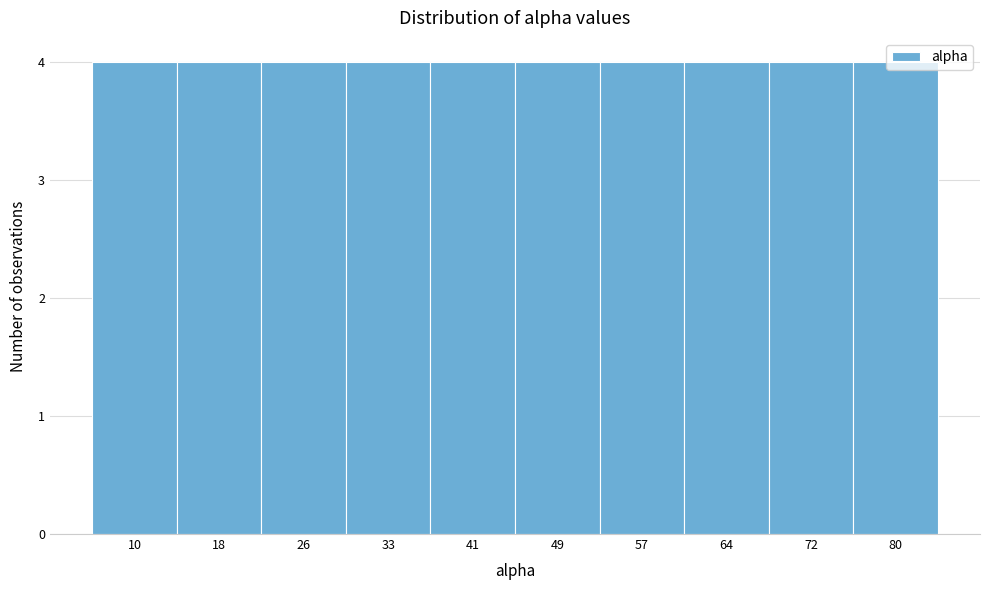

Reading left to right, transcribe this chart: for each bar, give the range it covers on the x-axis and its height. Neither the bar edges nor the heights are printed on the chart, so give them approximately, as read against the axes.

6.0 to 13.8: 4
13.8 to 21.6: 4
21.6 to 29.4: 4
29.4 to 37.2: 4
37.2 to 45.0: 4
45.0 to 52.8: 4
52.8 to 60.6: 4
60.6 to 68.4: 4
68.4 to 76.2: 4
76.2 to 84.0: 4